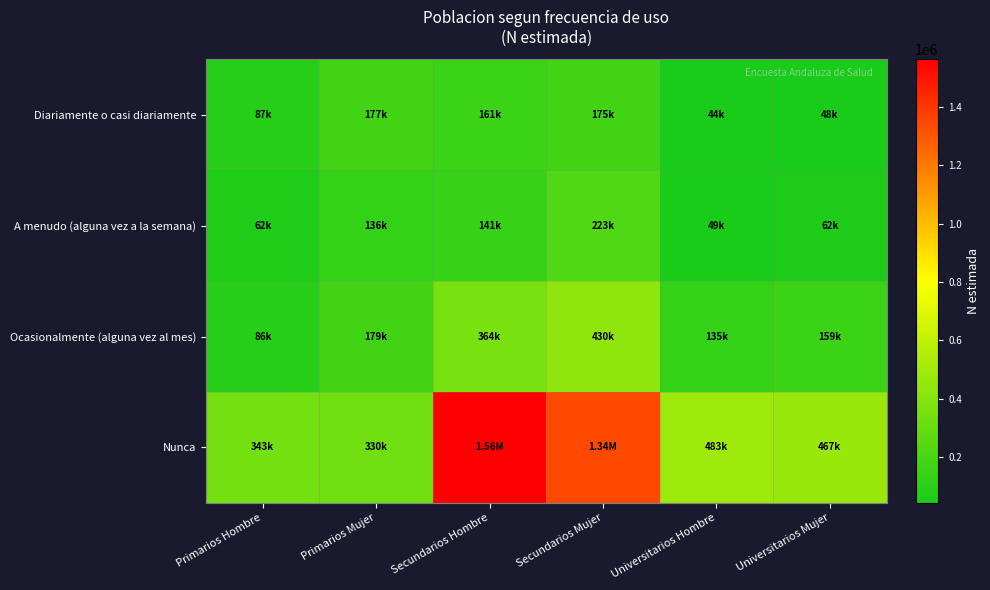

At which category is the sum across all series the highest?

Secundarios Hombre